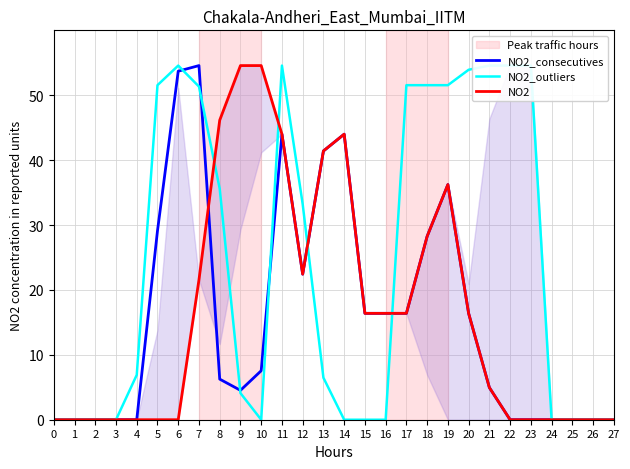

At how many categories does at least one series exceed 22?

17